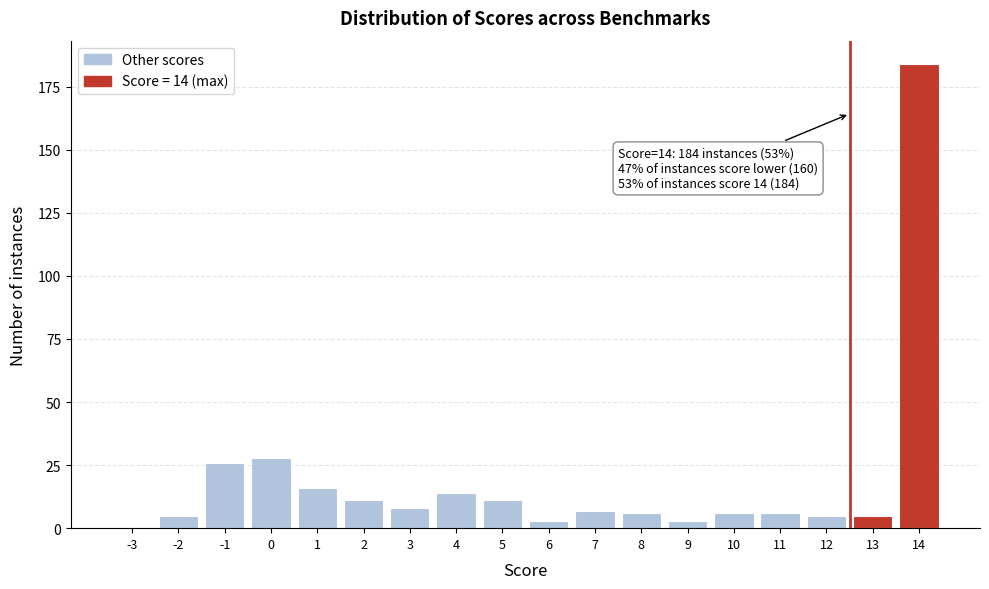

Reading left to right, transcribe all the data shown in this chart.

-3=0	-2=5	-1=26	0=28	1=16	2=11	3=8	4=14	5=11	6=3	7=7	8=6	9=3	10=6	11=6	12=5	13=5	14=184